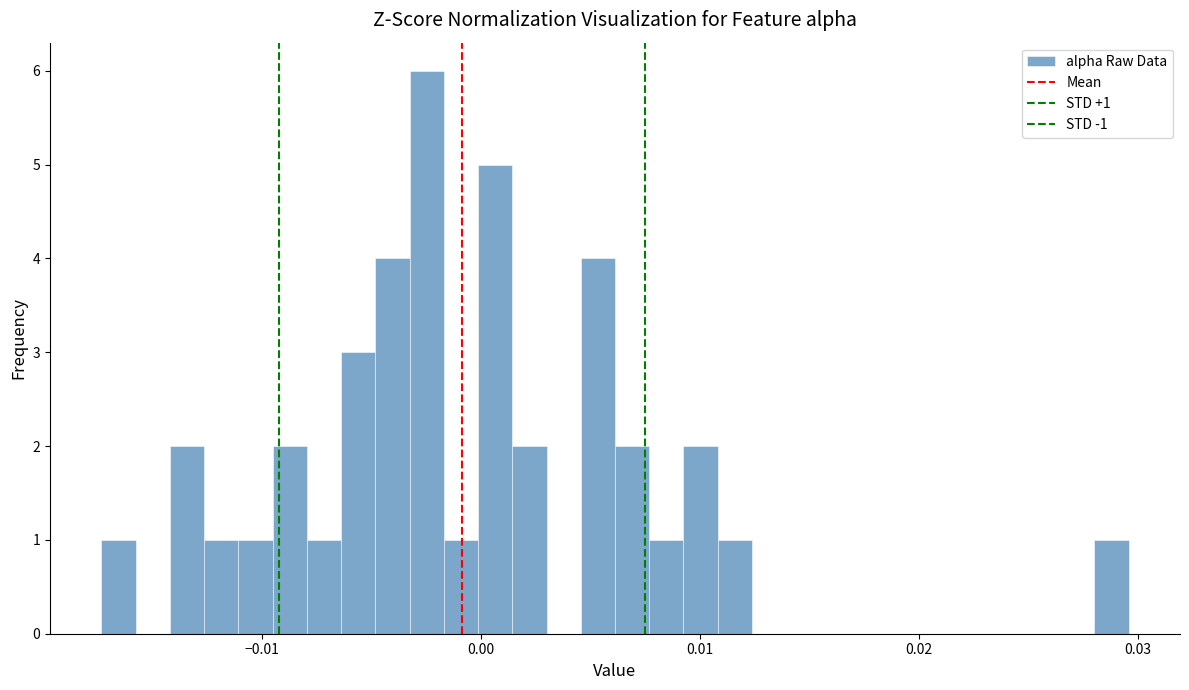

Read against the x-axis, roughly where is the centre of the tallest bar?

-0.002